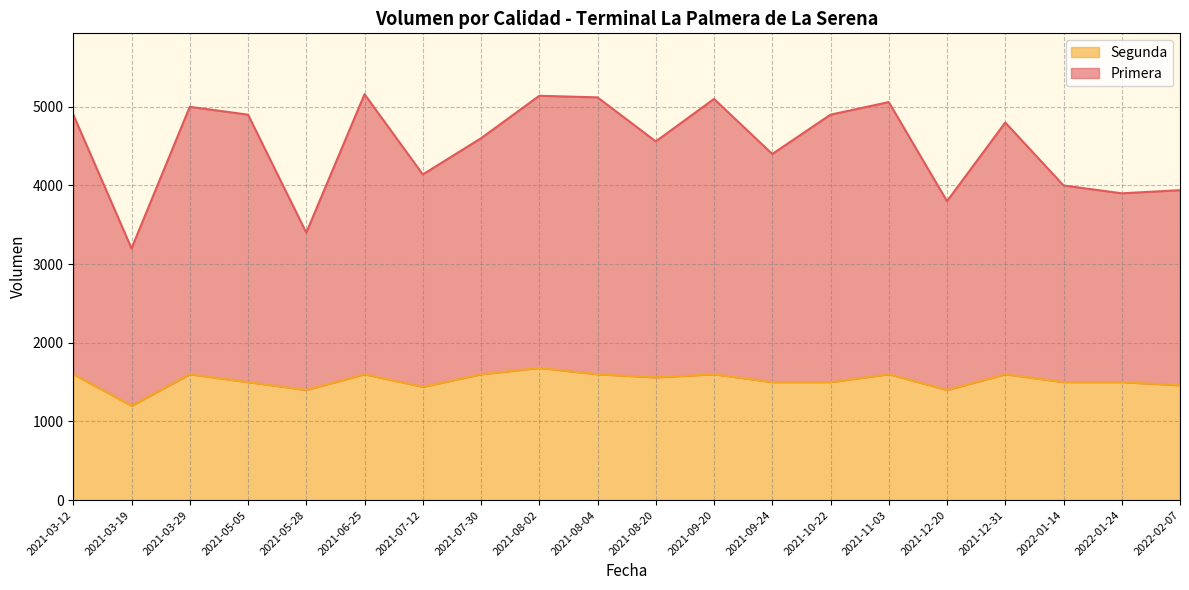

What is the minimum value for Segunda?

1200